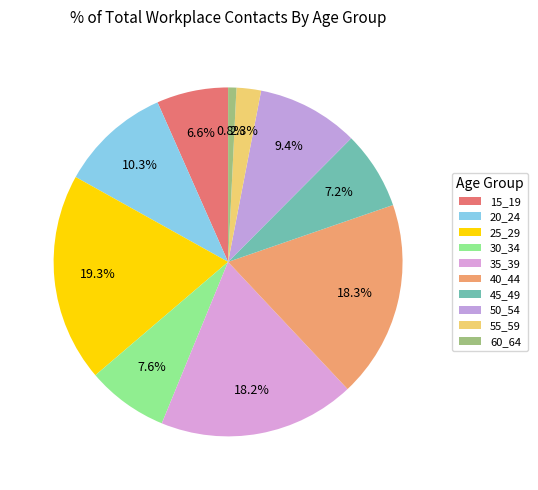

To the nearest percent, what percentage of the pie is 40_44?

18%